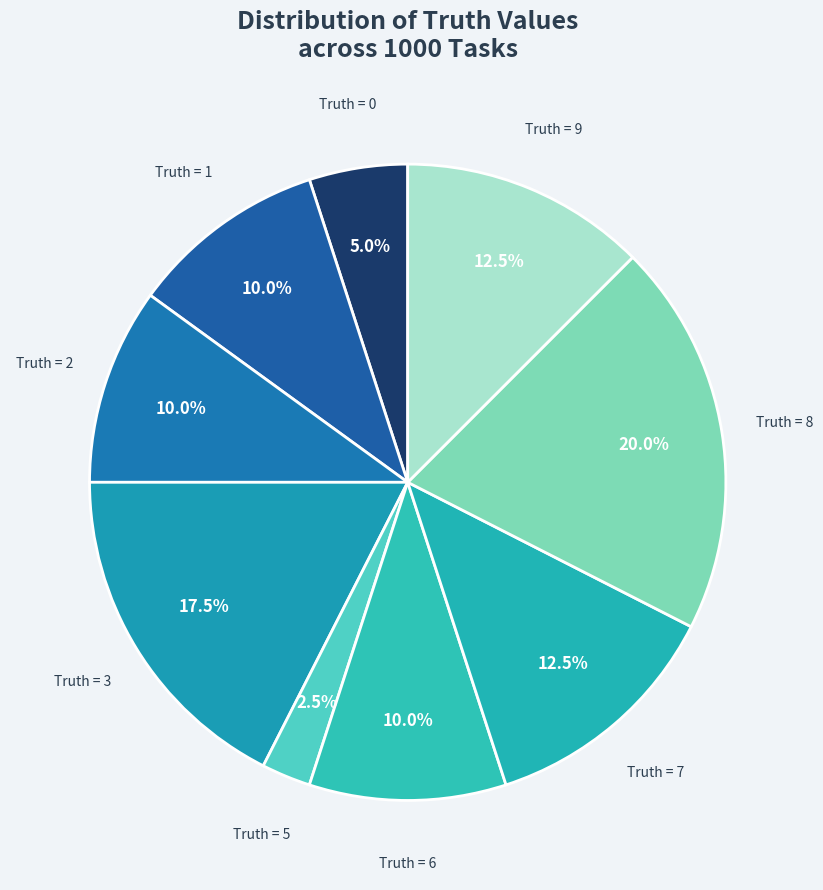

How many slices are in this pie chart?

9